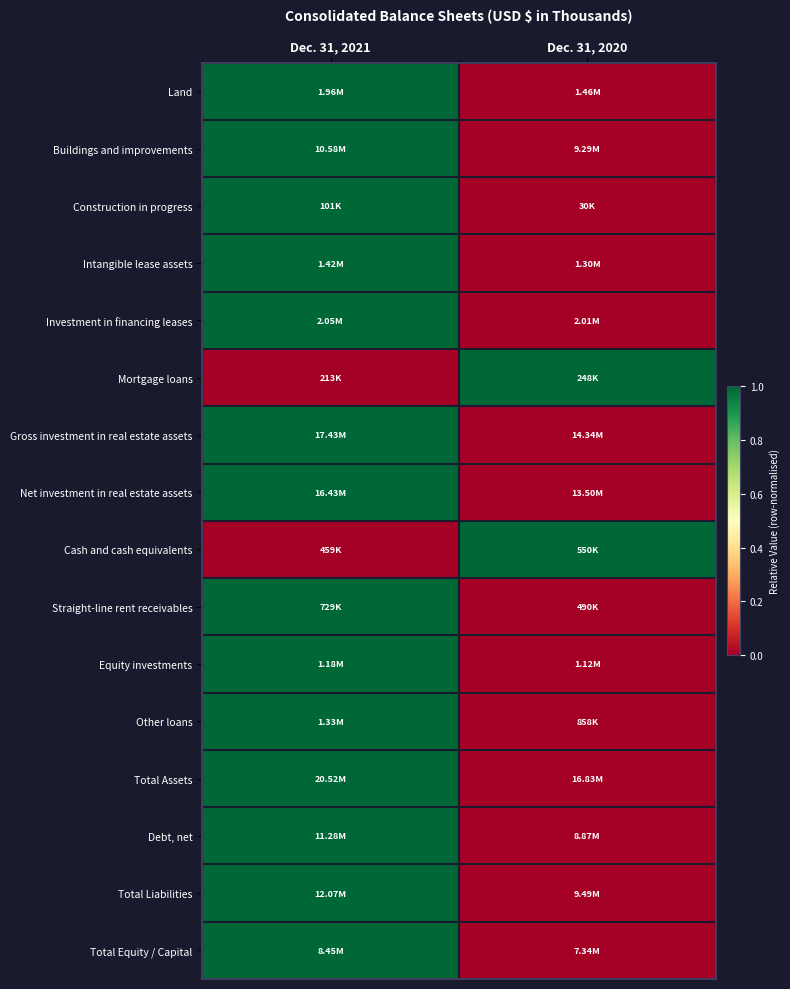

At how many categories does at least one series exceed 0?

2